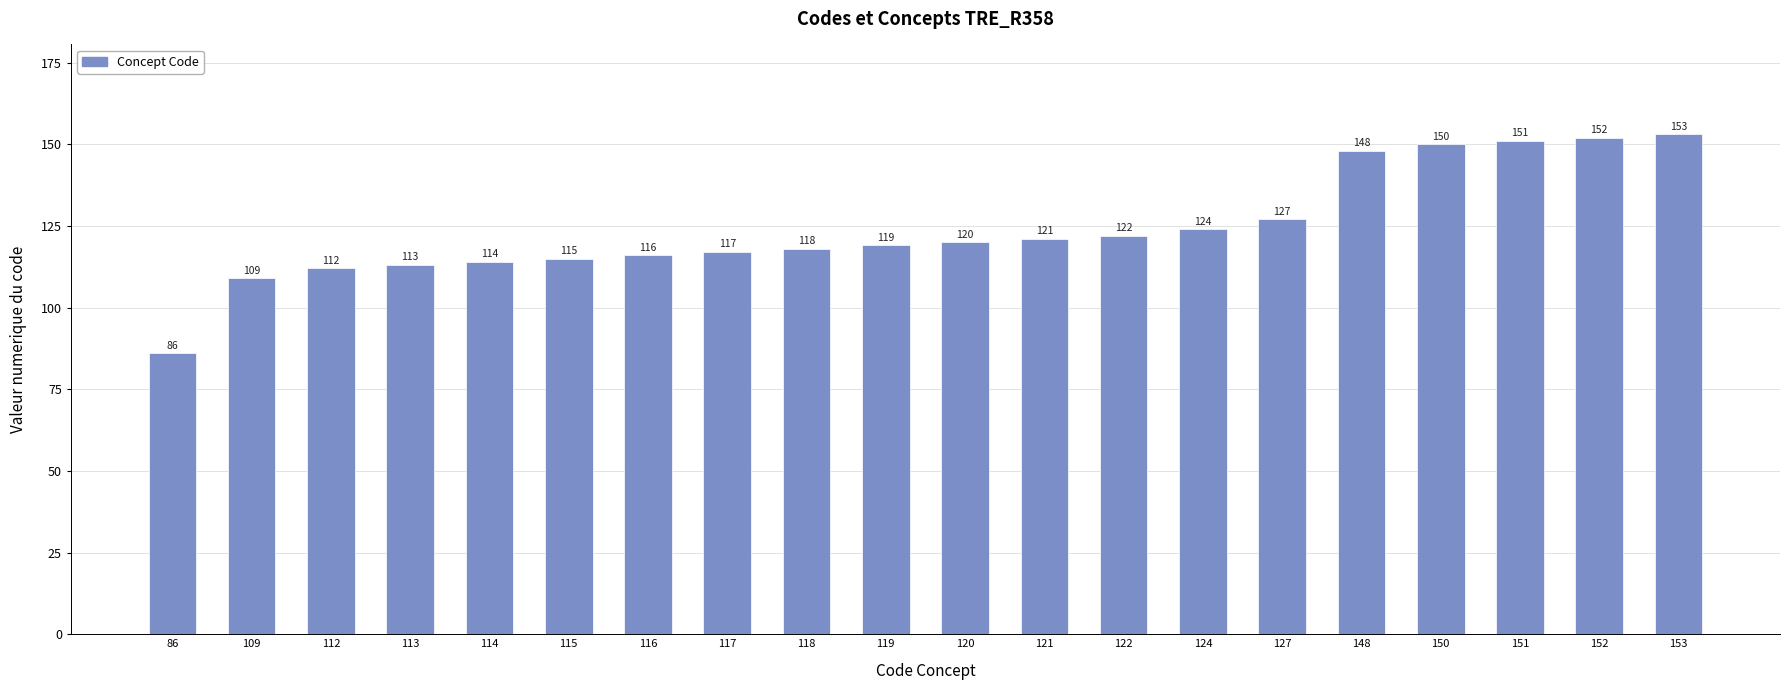

True or false: the data shows 122 at 122.

True